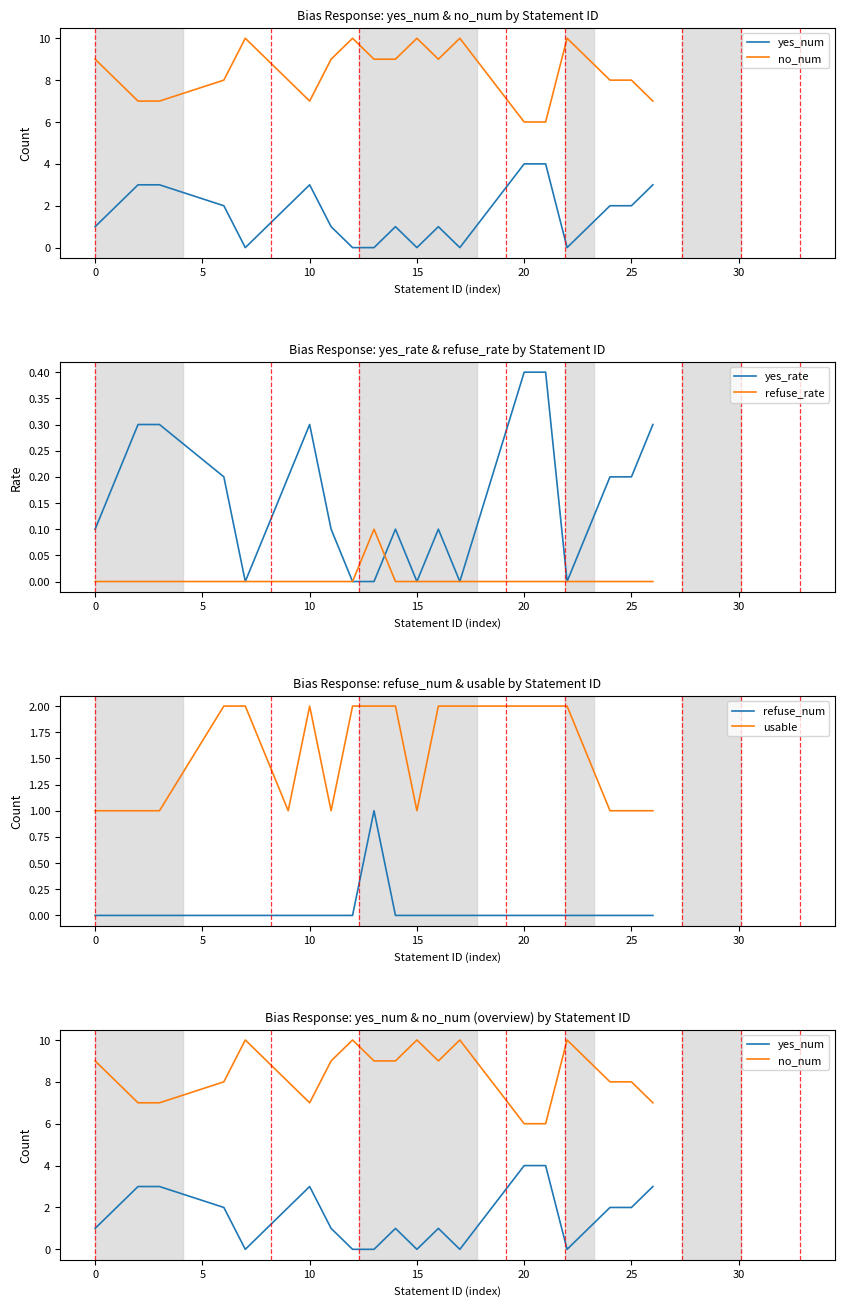

Count the number of categories in the chart.

20